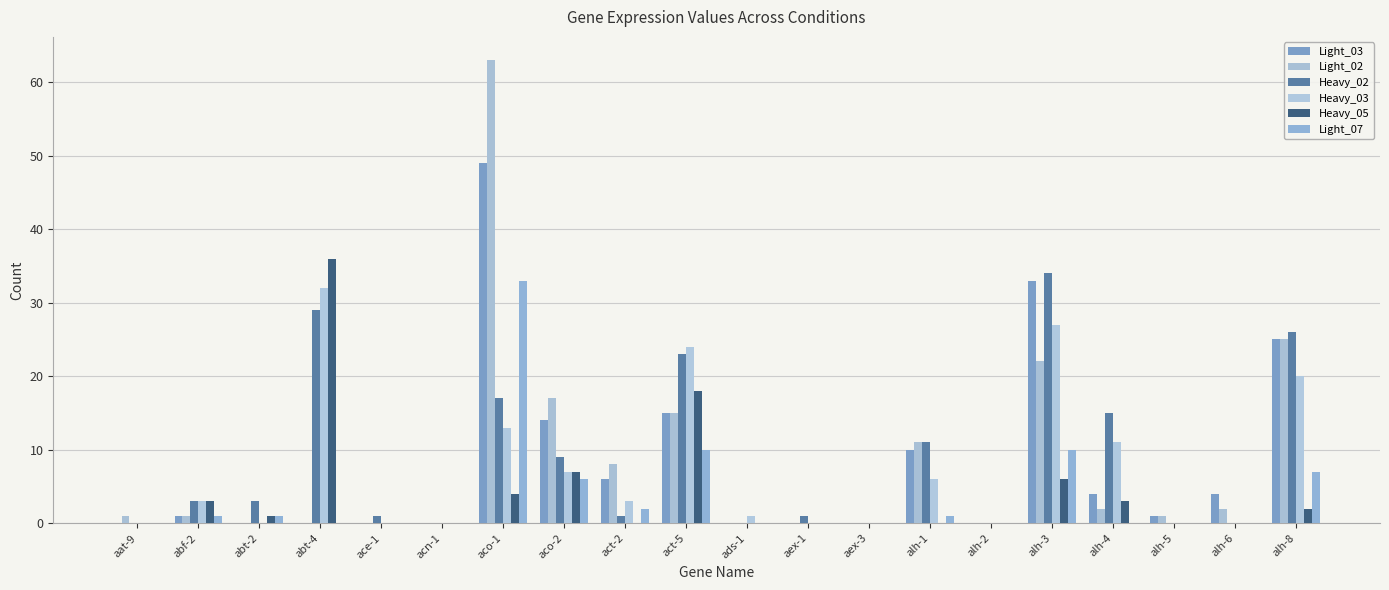

How many categories are shown in the chart?

20